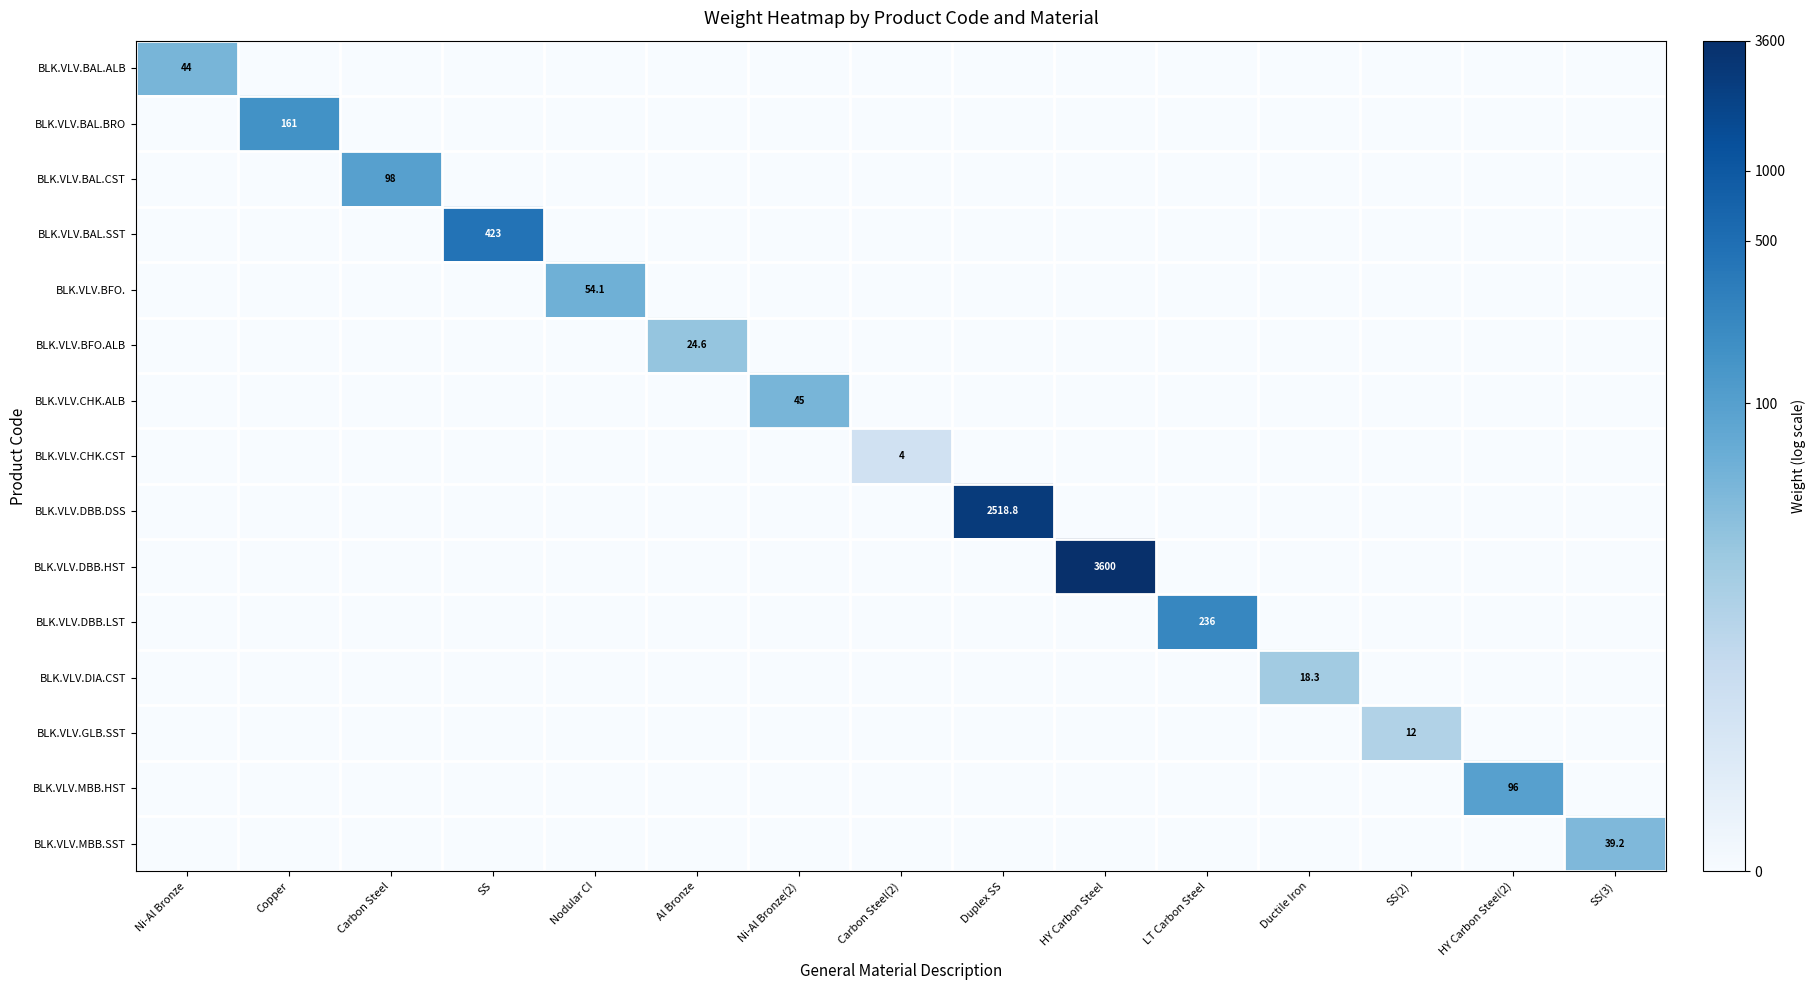

How many positive values does the BLK.VLV.BAL.CST series have?

1